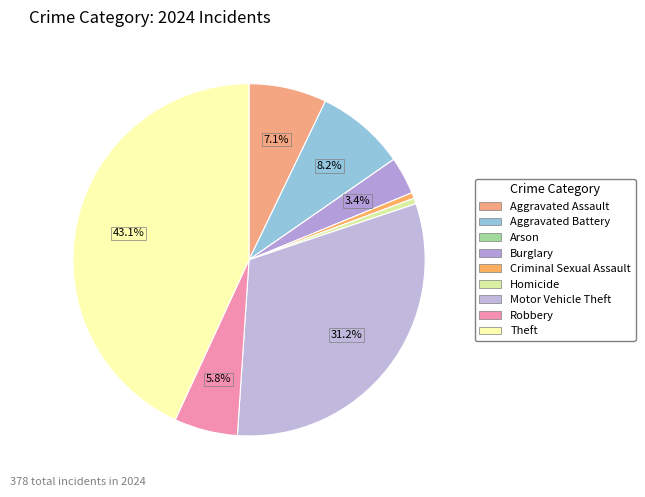

Is the sum of Motor Vehicle Theft and Theft greater than half?

Yes